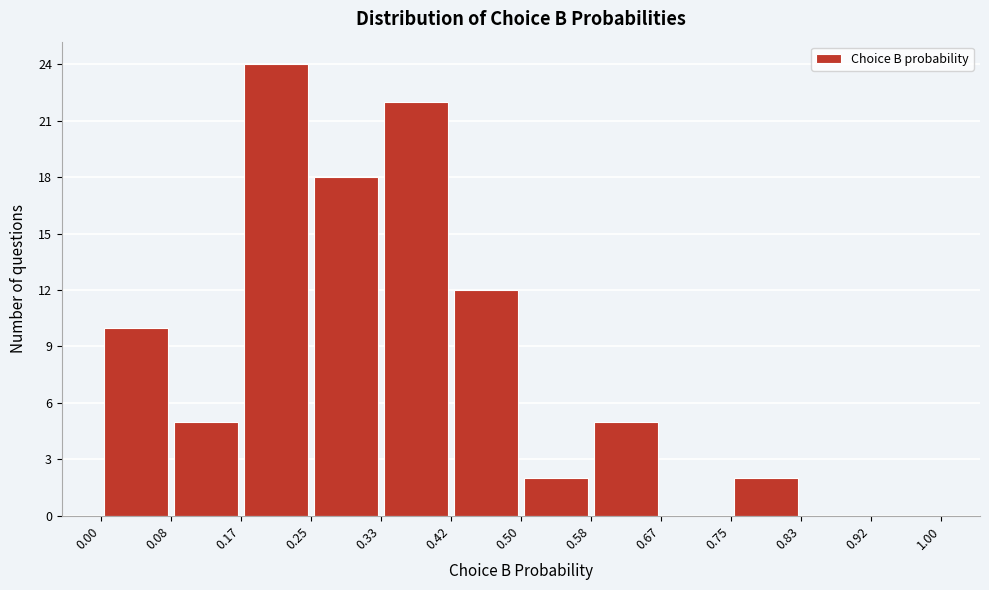

Reading left to right, transcribe this chart: for each bar, give the range it covers on the x-axis and its height. The values are not printed on the chart, so give them approximately, as read against the axis.

0.00 to 0.08: 10
0.08 to 0.17: 5
0.17 to 0.25: 24
0.25 to 0.33: 18
0.33 to 0.42: 22
0.42 to 0.50: 12
0.50 to 0.58: 2
0.58 to 0.67: 5
0.67 to 0.75: 0
0.75 to 0.83: 2
0.83 to 0.92: 0
0.92 to 1.00: 0